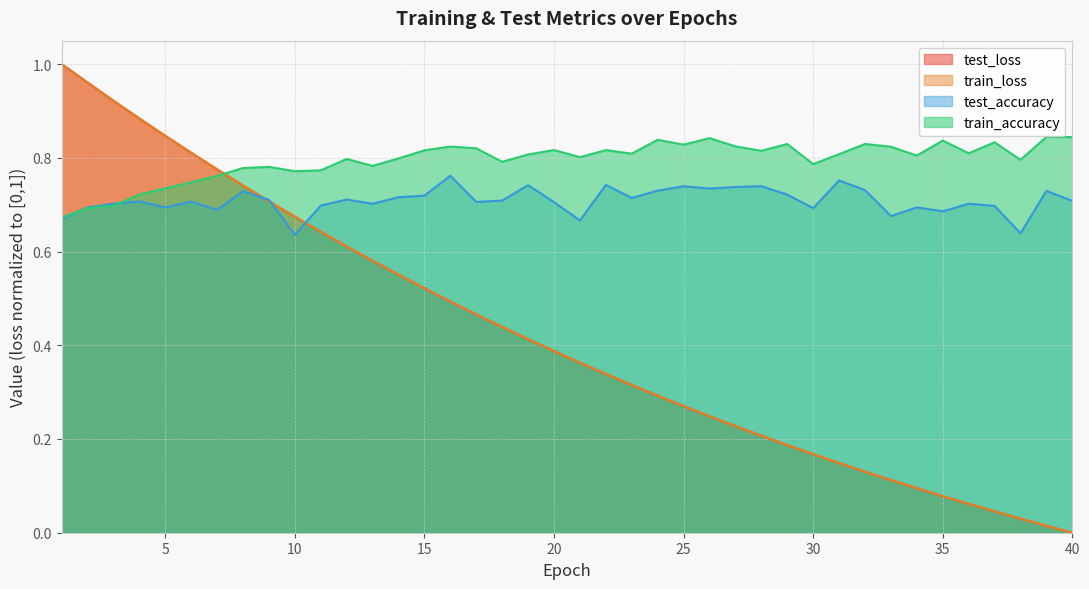

At which category does test_accuracy reach its first local peak?

4